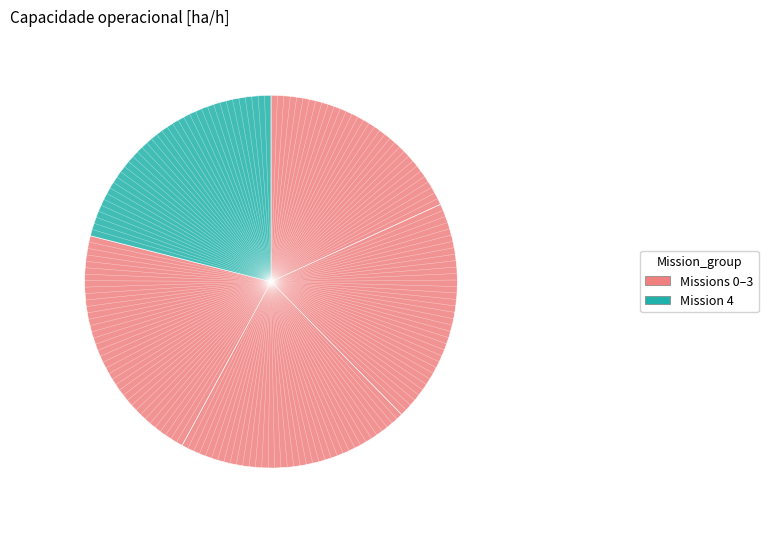

How many slices are in this pie chart?

5